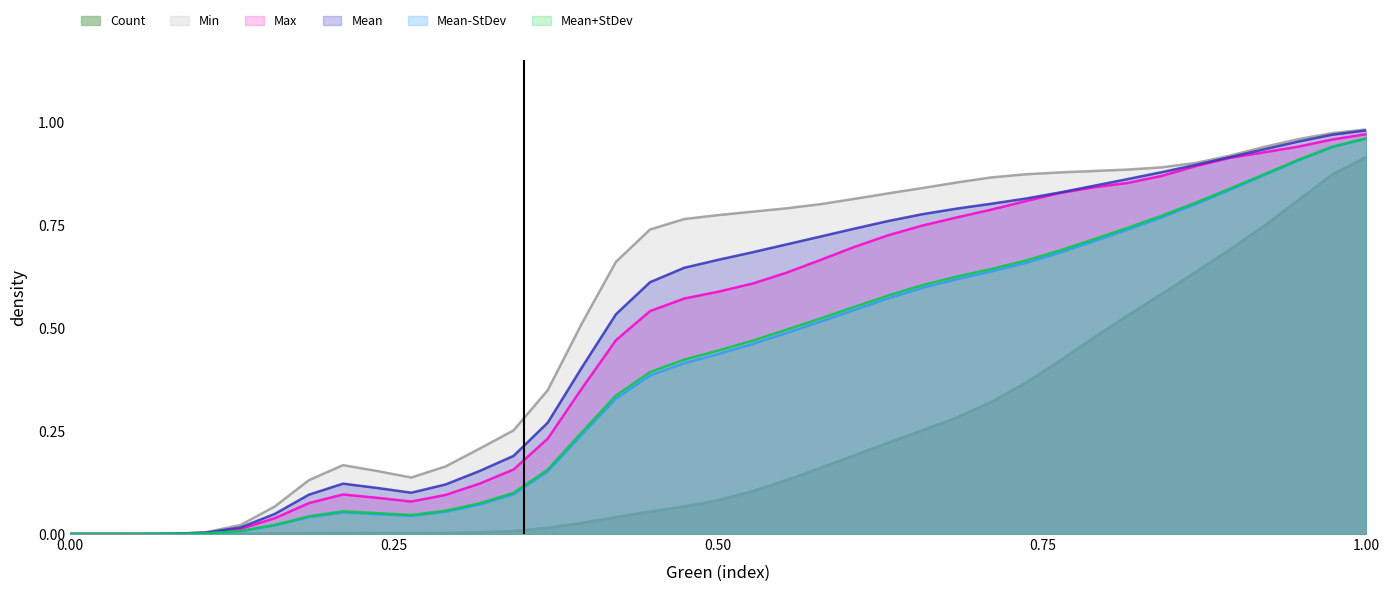

What is the average value of the Mean-StDev series?

0.4